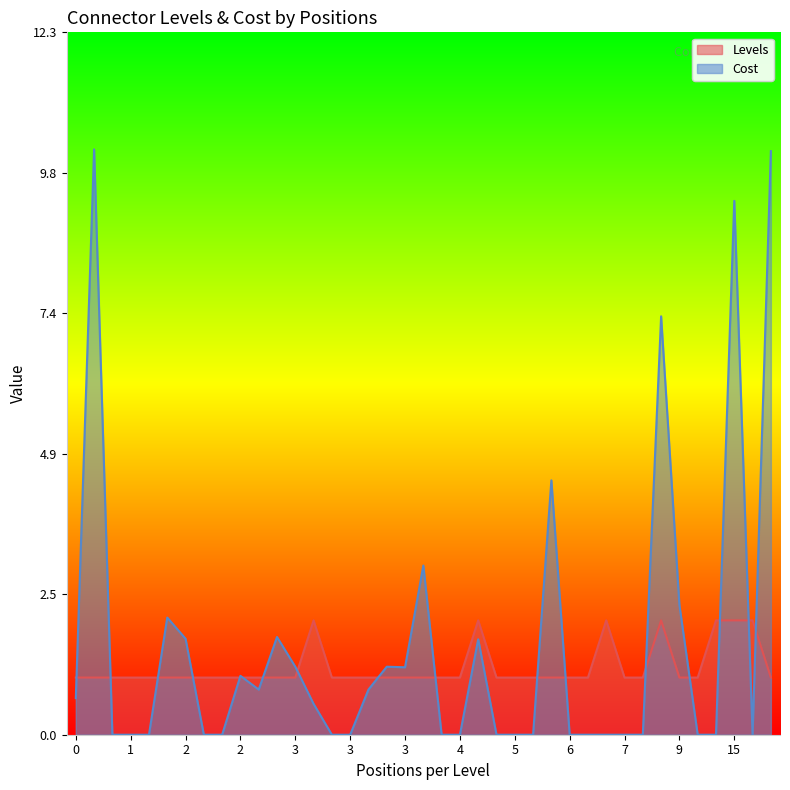

List the series in order of their peak value, lowest first.

Levels, Cost